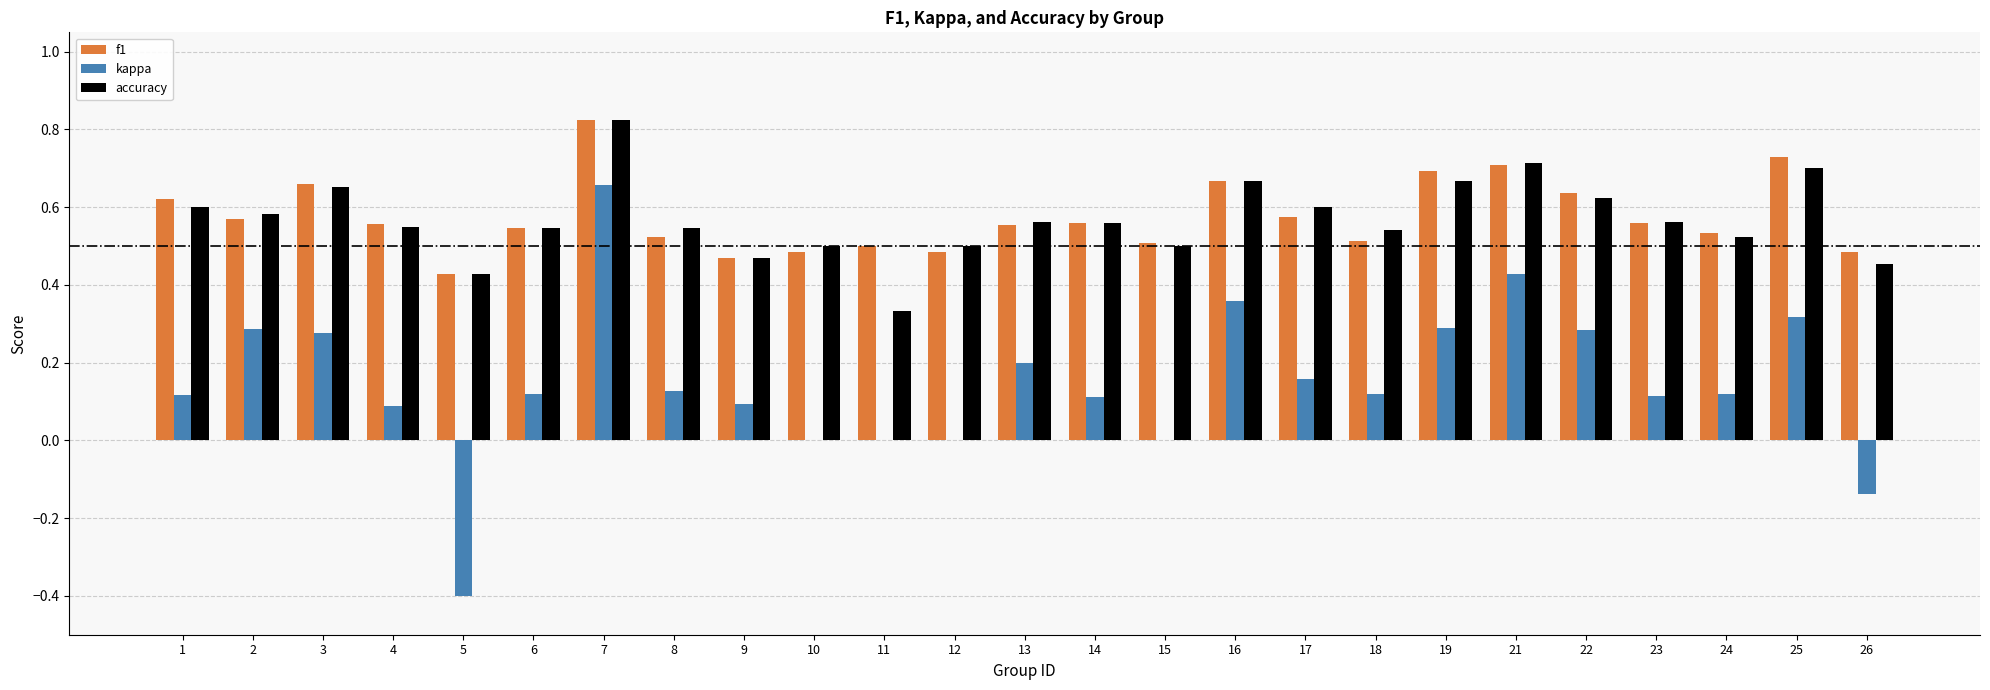

How many groups of bars are there?

25